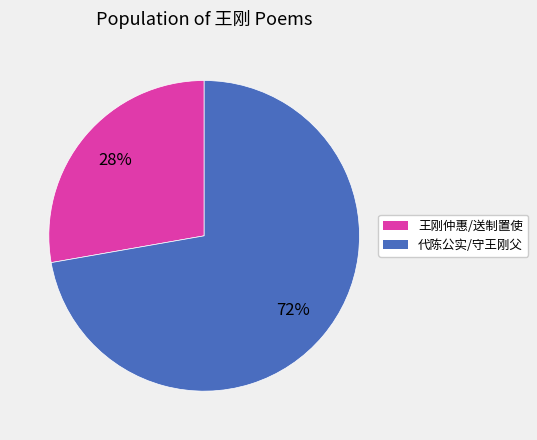

How many slices are in this pie chart?

2